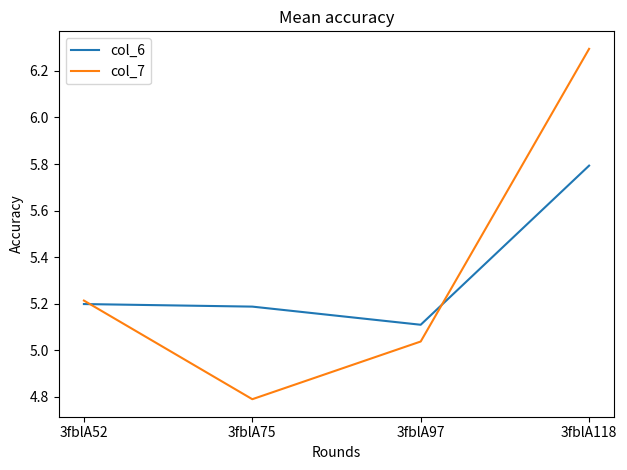

At 3fblA52, list the series in order from largest to smallest.

col_7, col_6